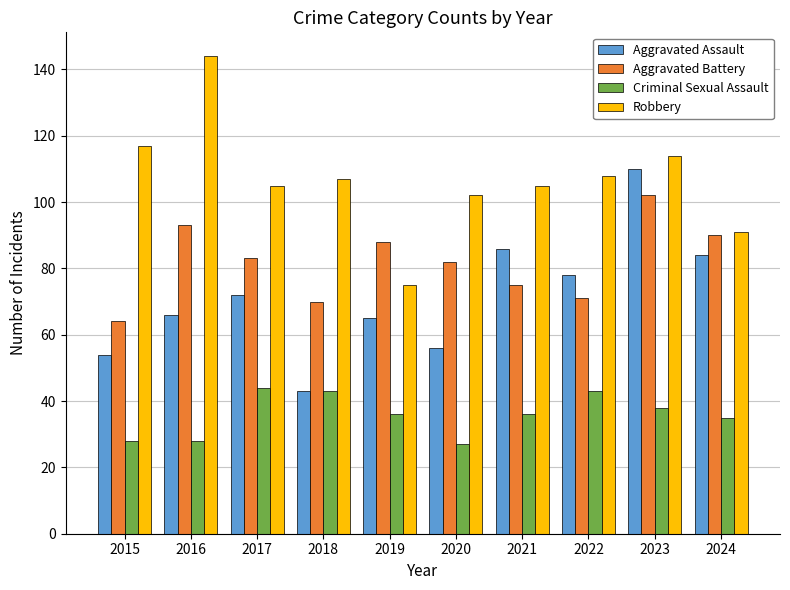

The Criminal Sexual Assault series shows 45 at 2015. True or false?

False